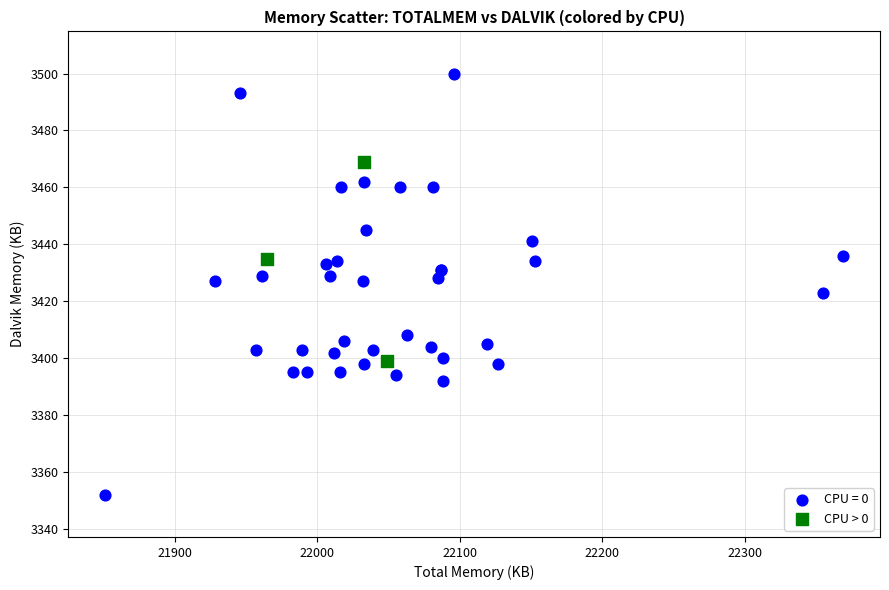

Which series reaches the minimum Y coordinate?

CPU = 0